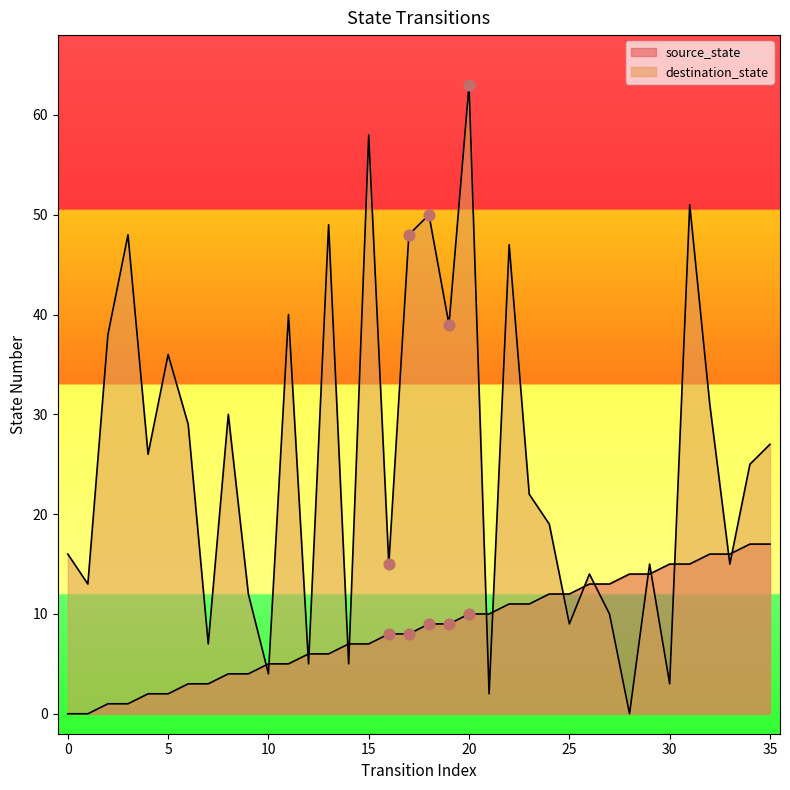

Which series reaches the maximum Y coordinate?

destination_state